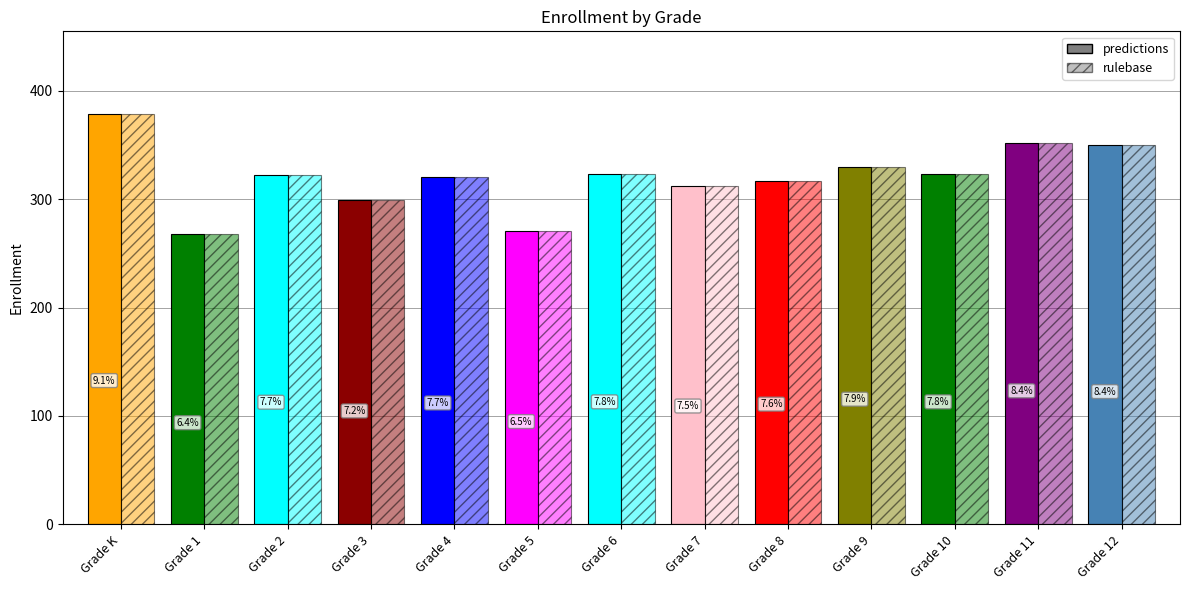

Which series has the largest range (max minus min)?

predictions